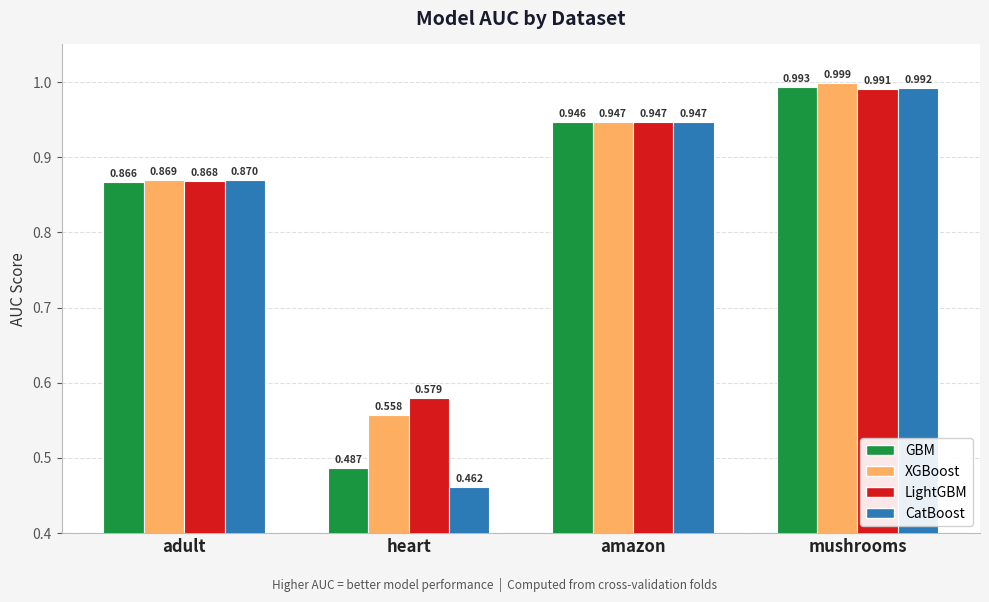

Rank the series by their maximum value, from lowest to highest.

LightGBM, CatBoost, GBM, XGBoost